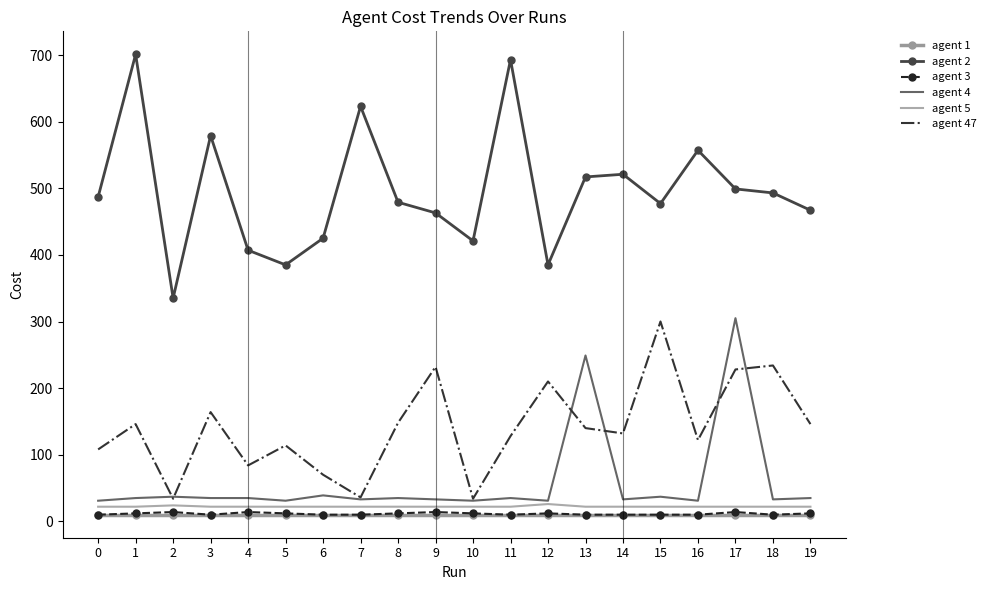

The value of agent 1 at 10 is 10. True or false?

True